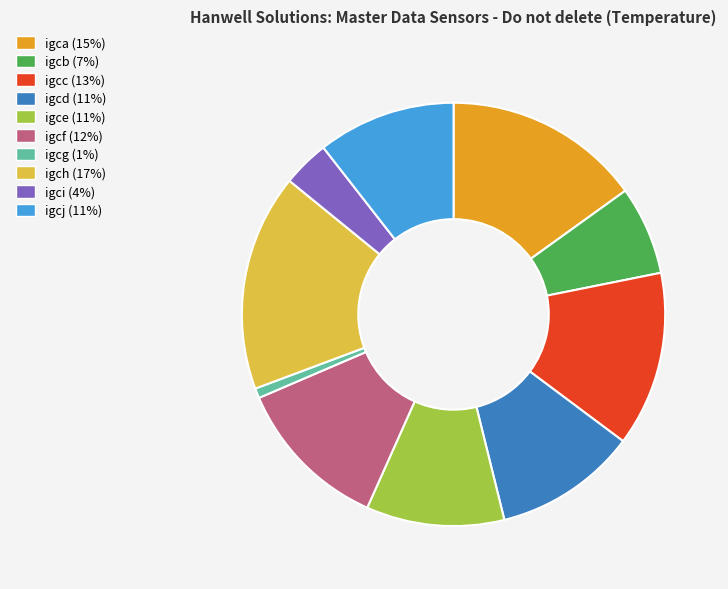

Is the sum of igca and igce greater than half?

No